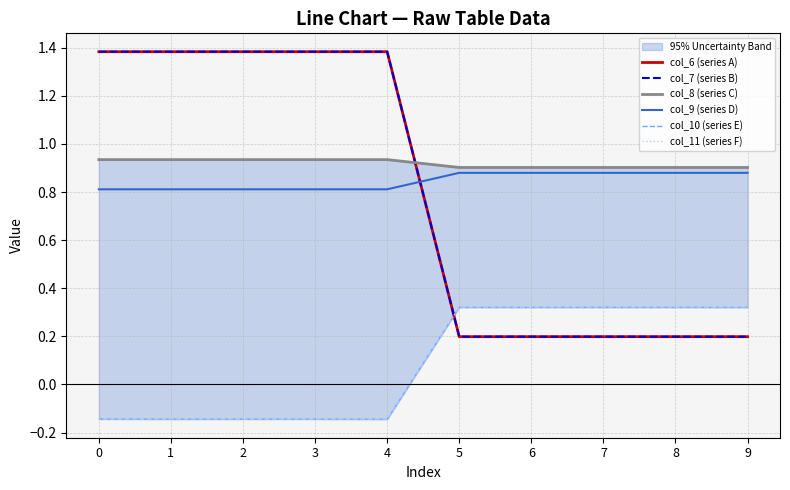

At which category does col_9 (series D) reach its first local valley?

1